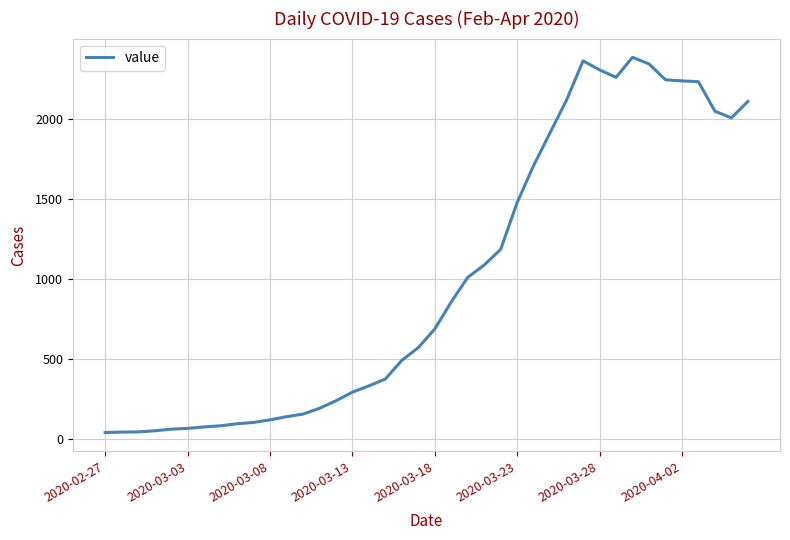

What is the difference between the maximum and minimum values?

2341